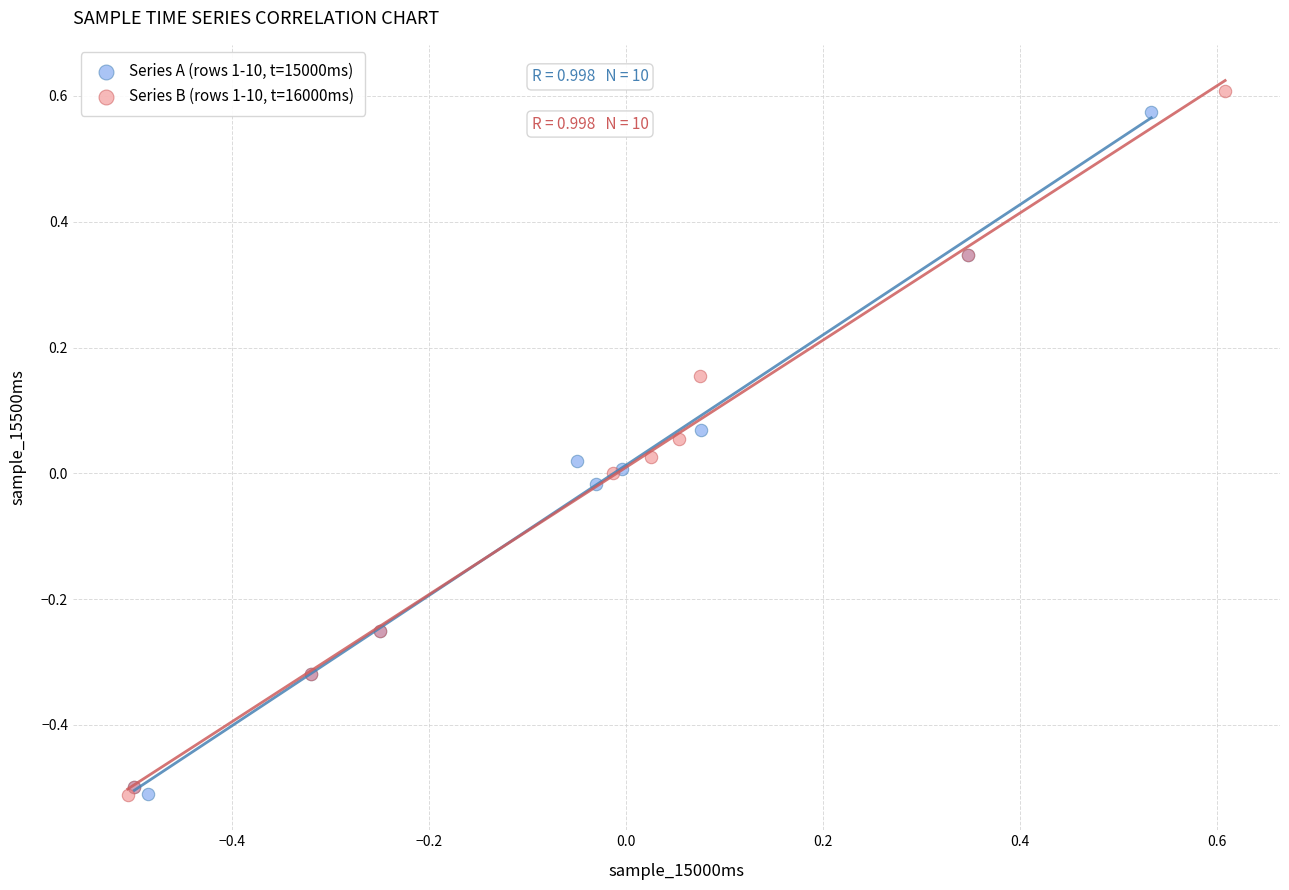

Which series has the largest Y range (max minus min)?

Series B (rows 1-10, t=16000ms)